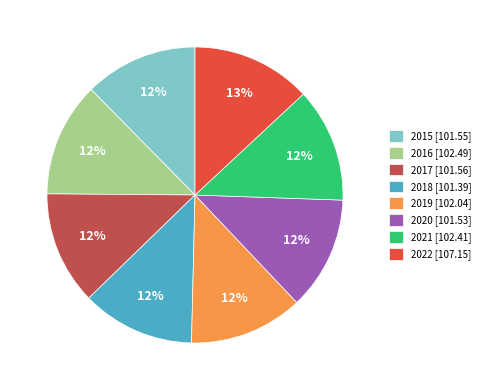

Is 2022 the majority of the pie?

No